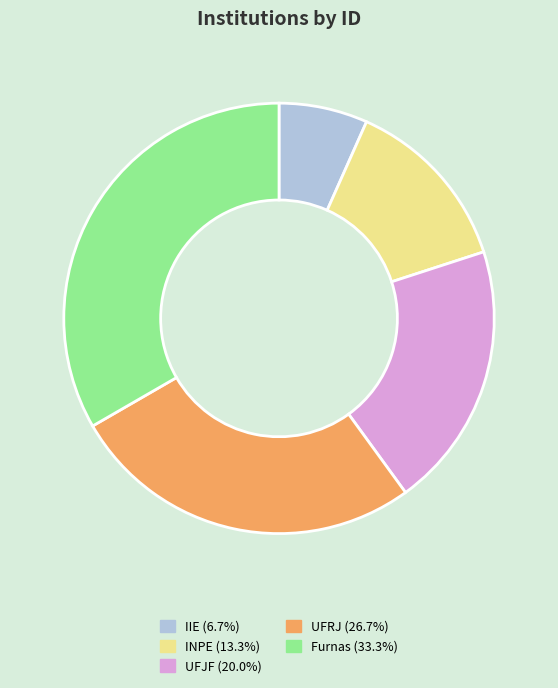

Rank the categories by value from lowest to highest.

IIE, INPE, UFJF, UFRJ, Furnas